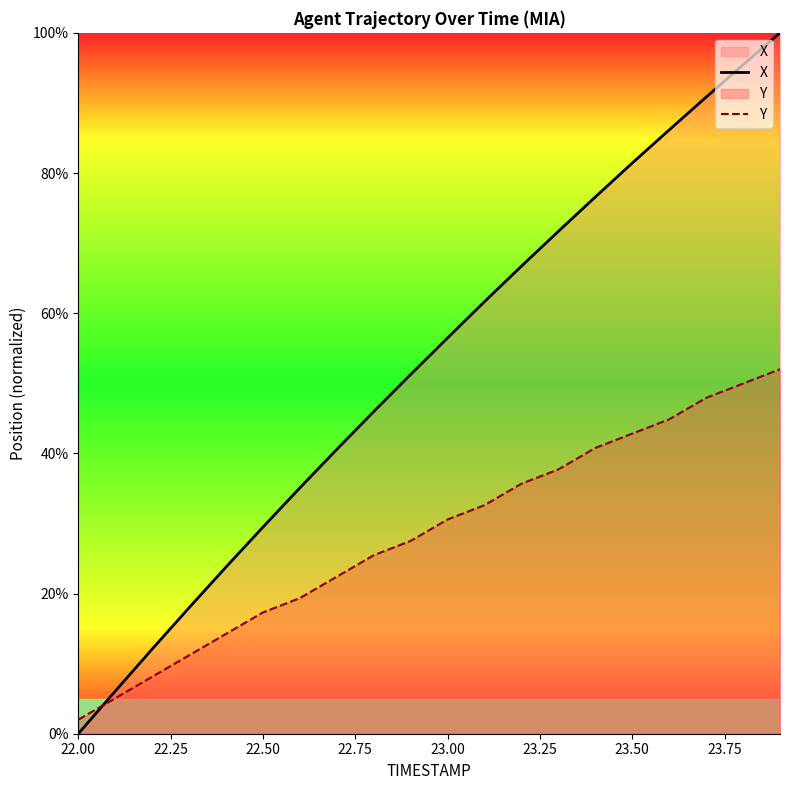

Which series has the largest range (max minus min)?

X